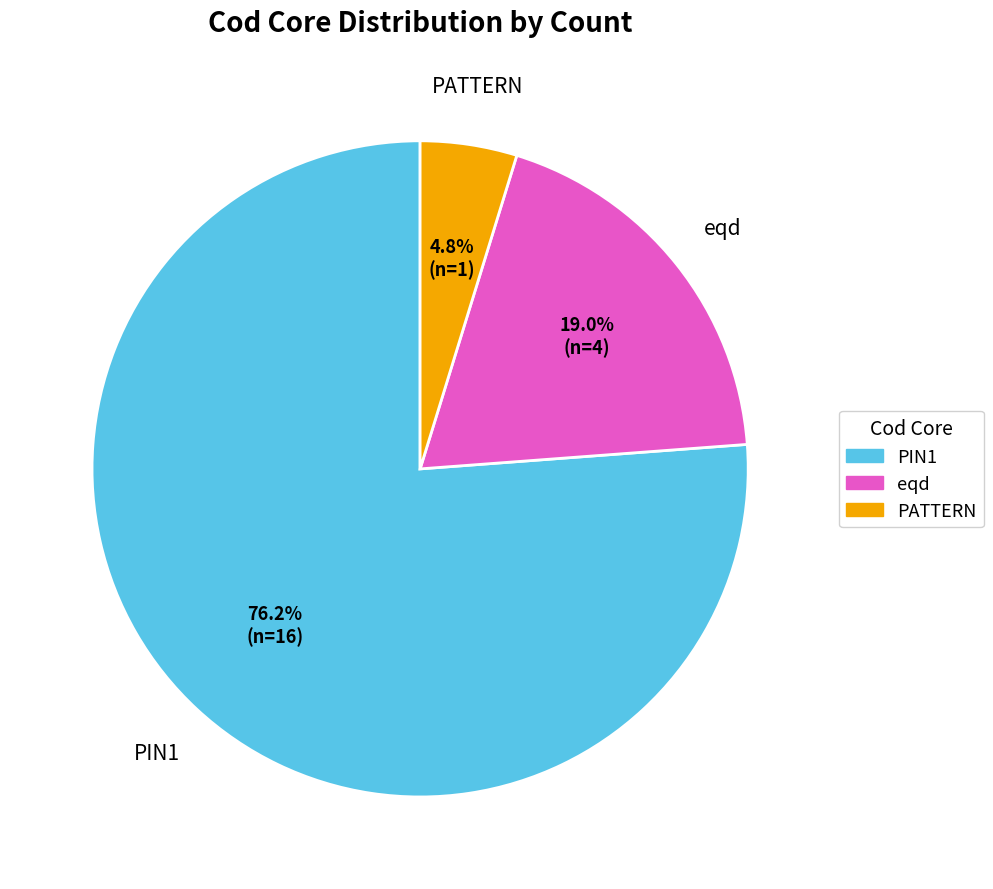

What percentage is the PIN1 slice, to the nearest percent?

76%